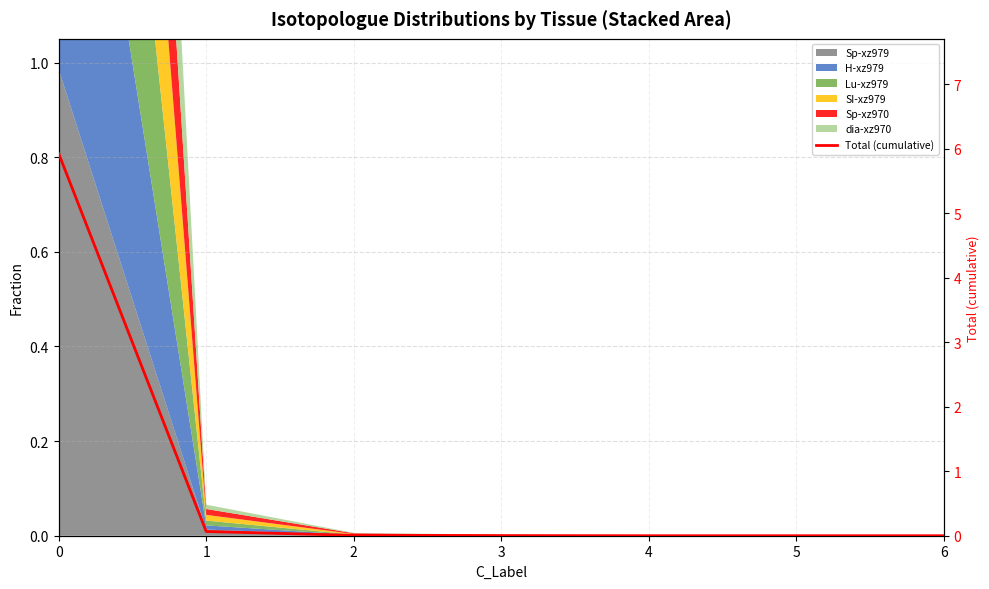

The chart shows a value of 0.0 at 5. True or false?

True